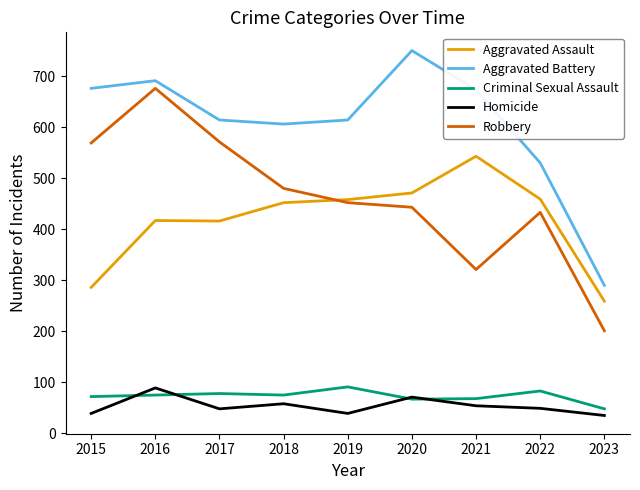

Where is the first local minimum for Aggravated Battery?

2018